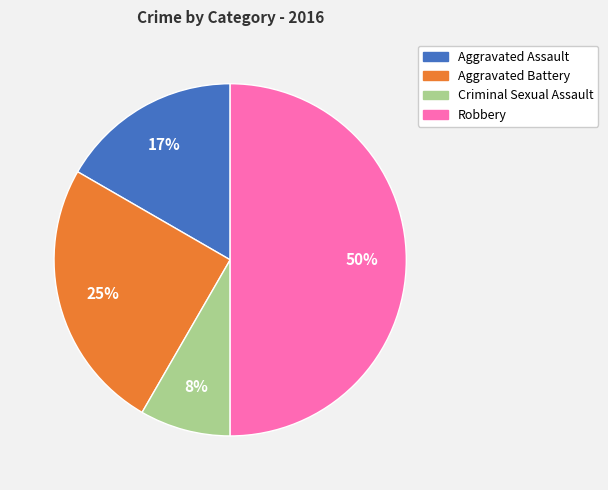

Is the sum of Aggravated Battery and Robbery greater than half?

Yes